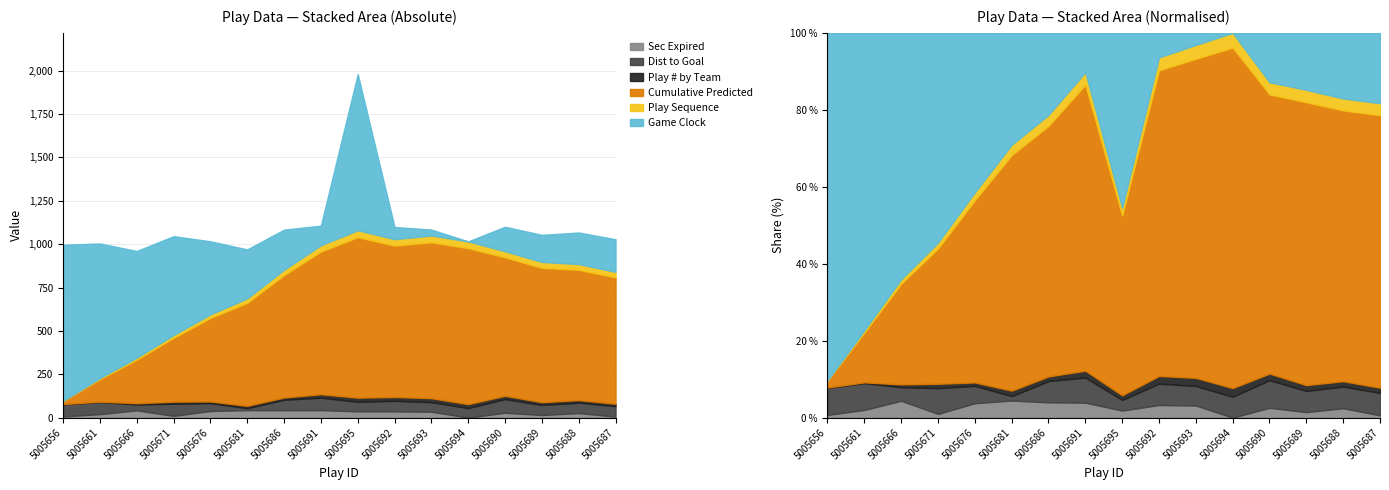

How many interior local peaks does the gameClockSecondsExpired series have?

3